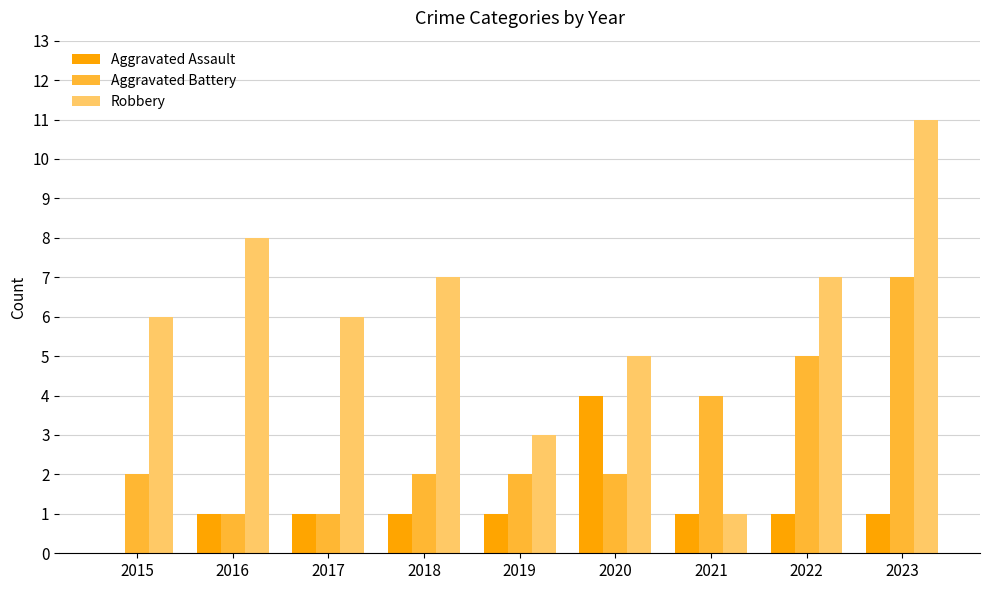

What are all the series names shown in the legend?

Aggravated Assault, Aggravated Battery, Robbery